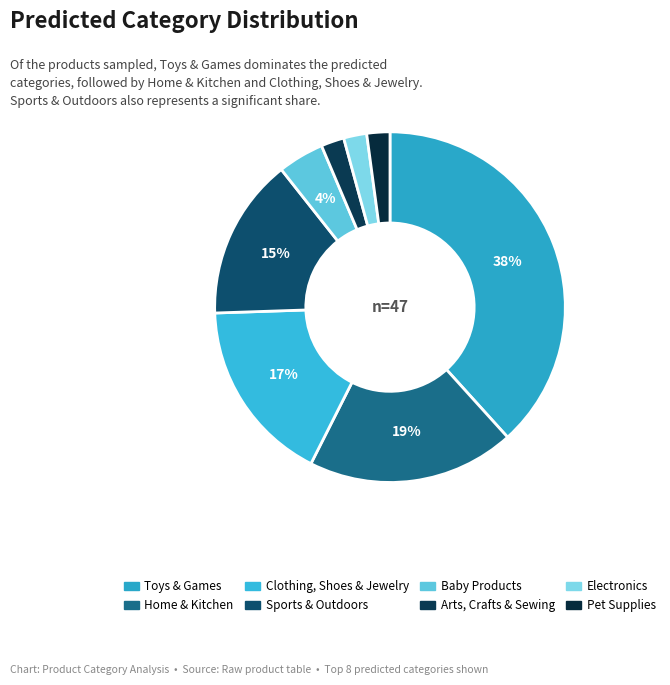

Is it true that Baby Products is 12% of the pie?

False